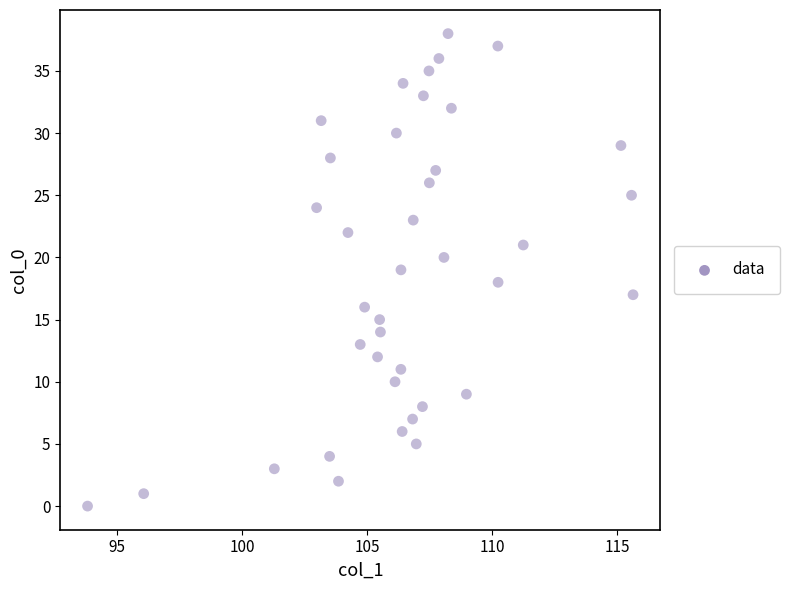

What is the range of Y values (max minus min)?

38